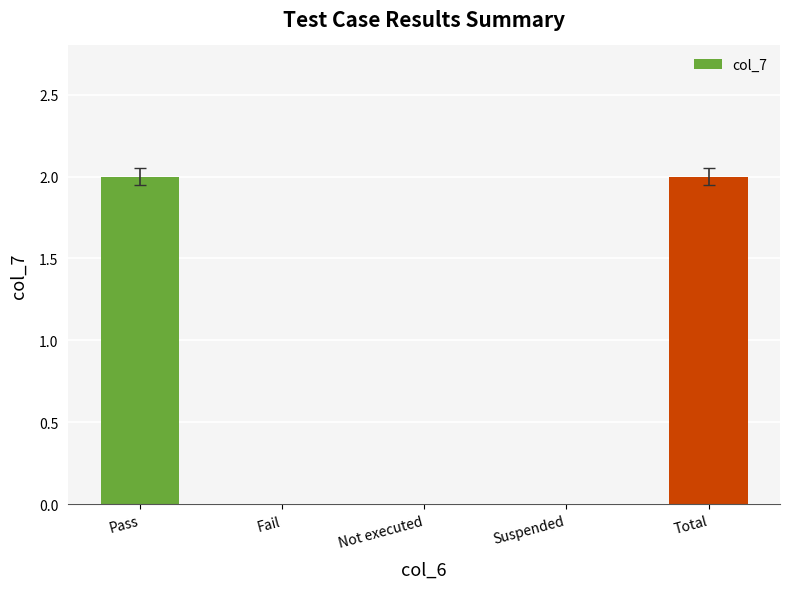

Is it true that the value at Pass is 2?

True